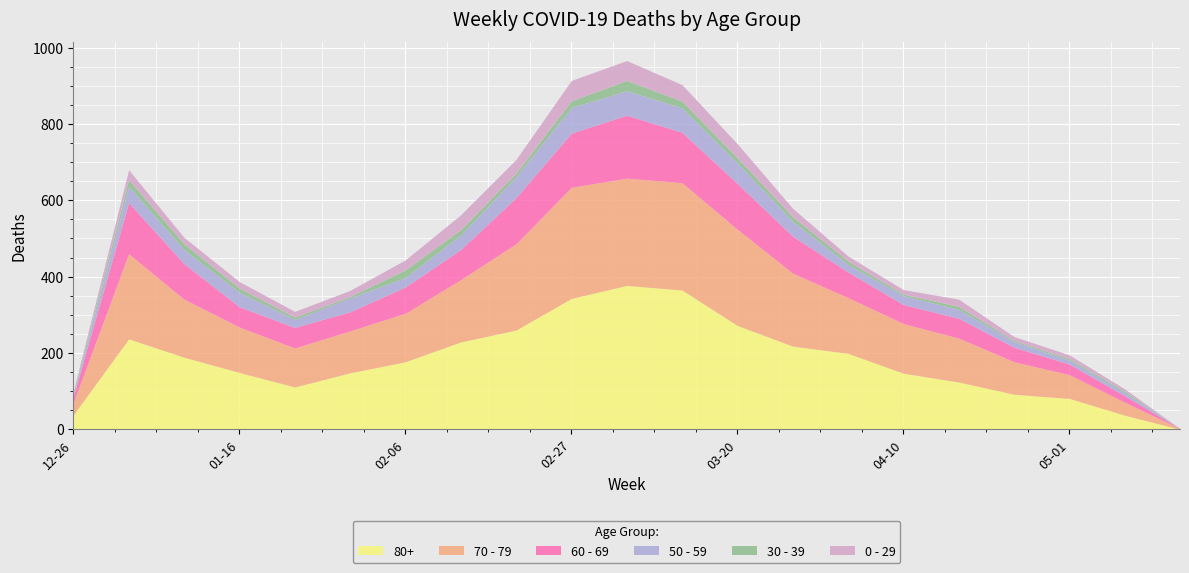

What is the difference between the 0 - 29 values at 2023-02-06 and 2023-01-09?

9